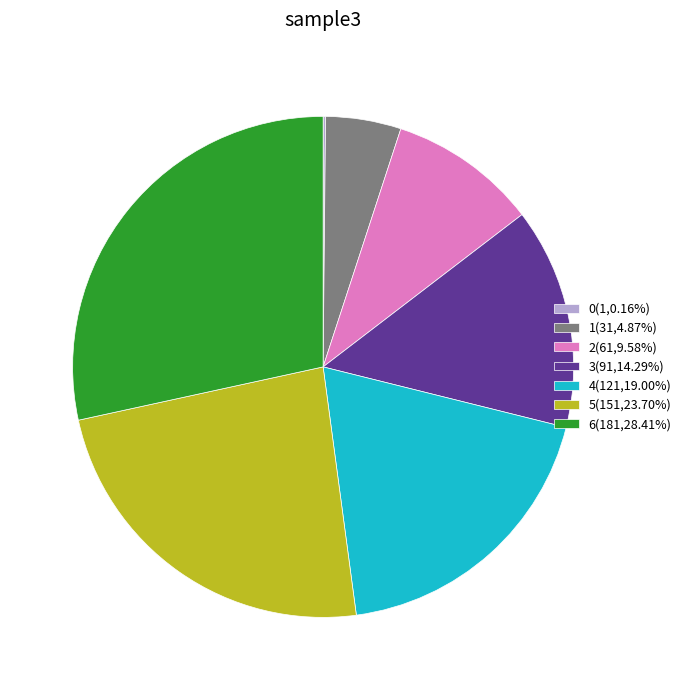

Is 1(31,4.87%) the majority of the pie?

No